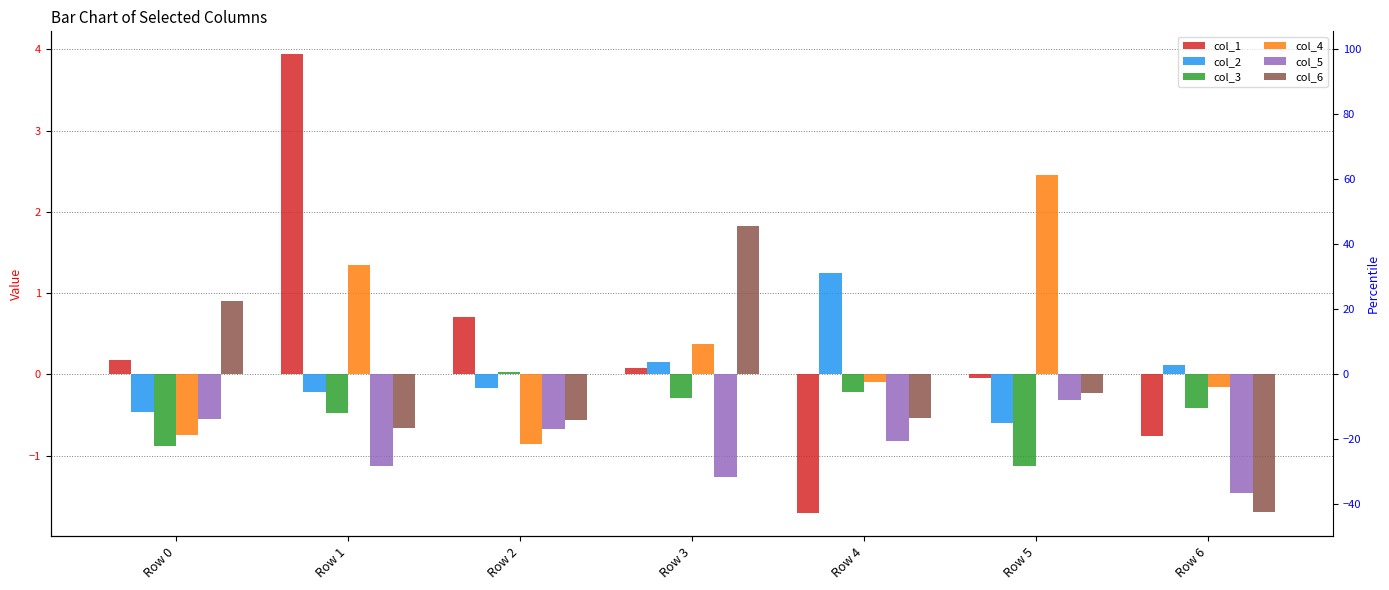

Reading left to right, extract all data points from this chart.

col_1: 0.2	3.9	0.7	0.1	-1.7	-0.0	-0.8
col_2: -0.5	-0.2	-0.2	0.2	1.2	-0.6	0.1
col_3: -0.9	-0.5	0.0	-0.3	-0.2	-1.1	-0.4
col_4: -0.7	1.3	-0.9	0.4	-0.1	2.5	-0.2
col_5: -0.6	-1.1	-0.7	-1.3	-0.8	-0.3	-1.5
col_6: 0.9	-0.7	-0.6	1.8	-0.5	-0.2	-1.7